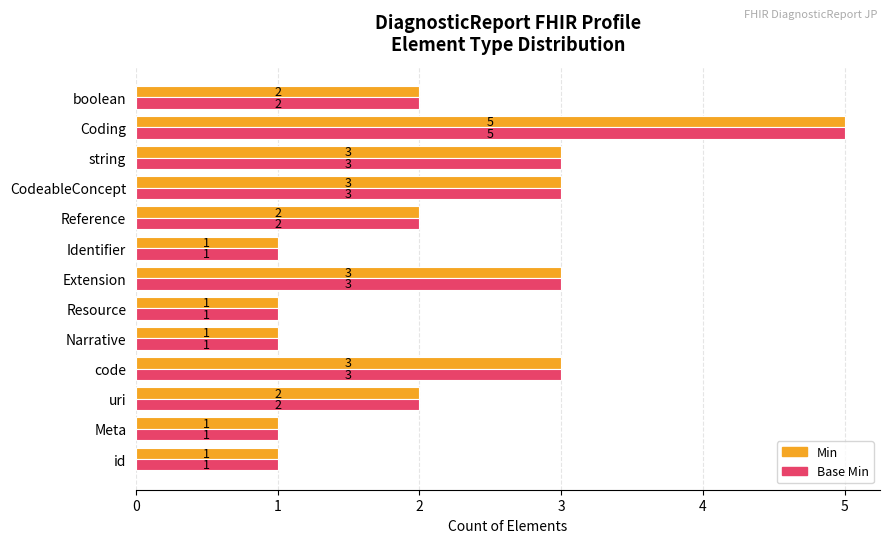

How many data points in Min are less than 2?

5